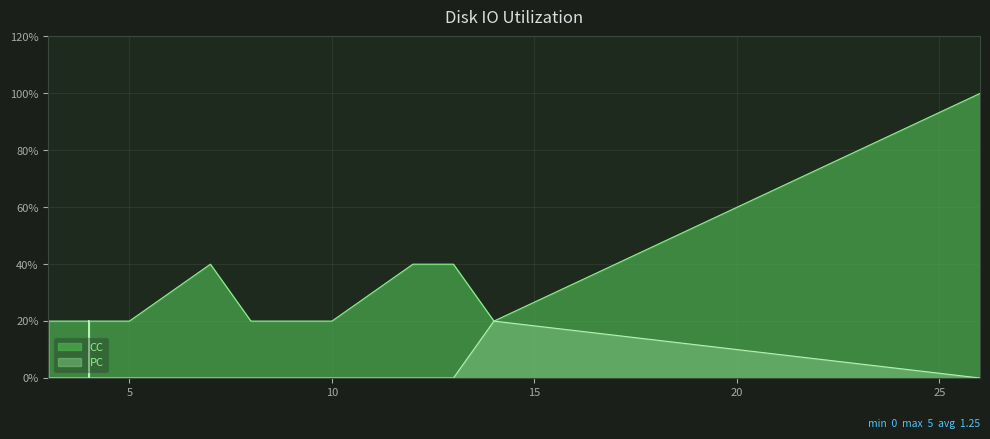

True or false: CC has a value of 1 at 5.

True